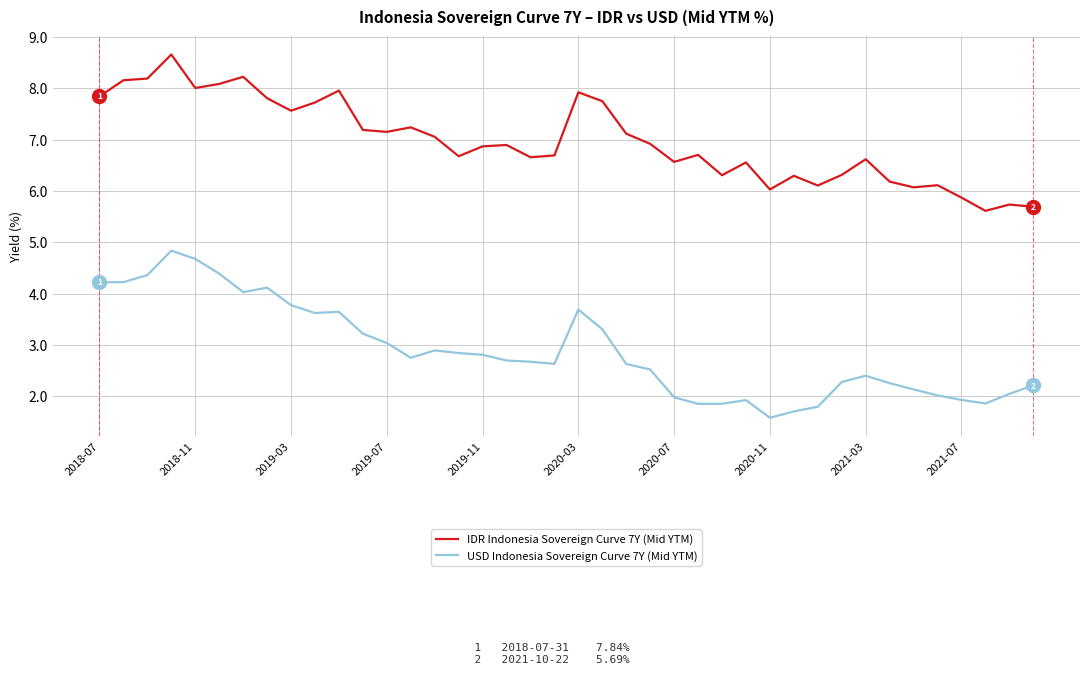

What is the difference between the maximum and minimum values in the USD Indonesia Sovereign Curve 7Y (Mid YTM) series?

3.3